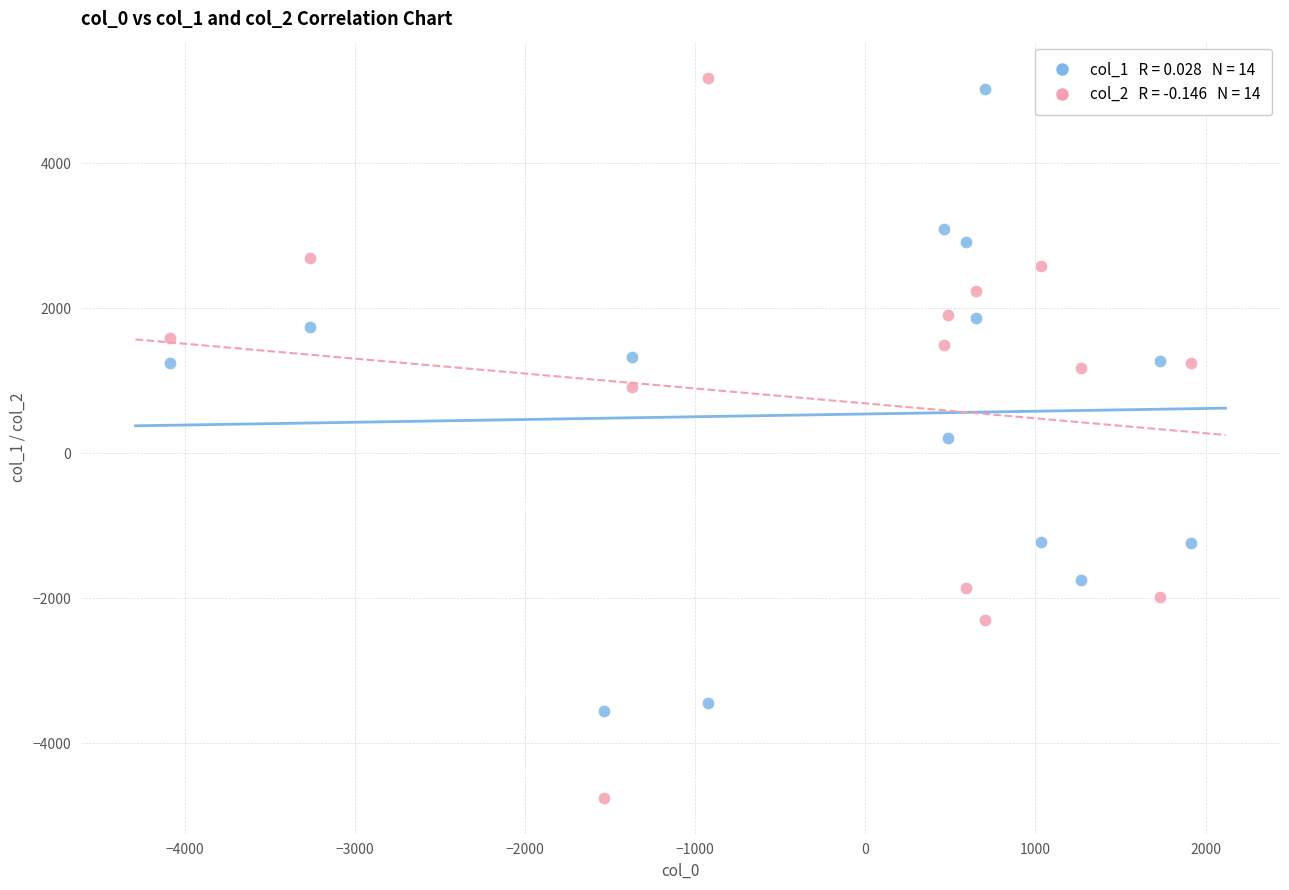

Across all data points, what is the range of X values (max minus min)?

6007.0